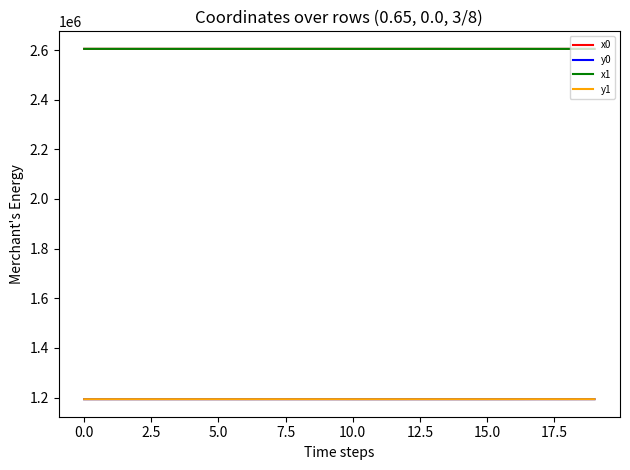

What is the maximum value for y1?

1193390.5